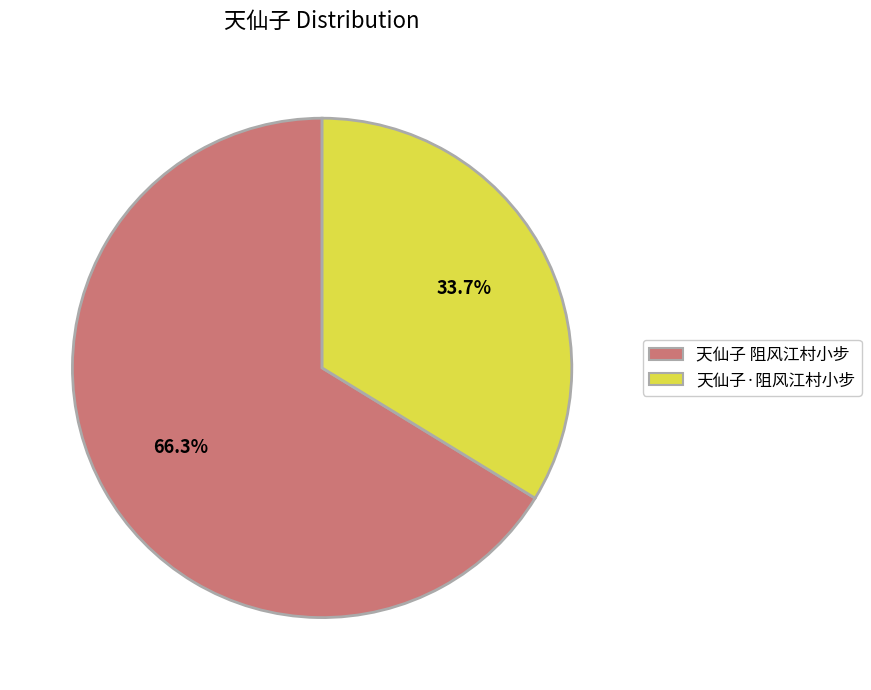

What percentage is the 天仙子 阻风江村小步 slice, to the nearest percent?

66%